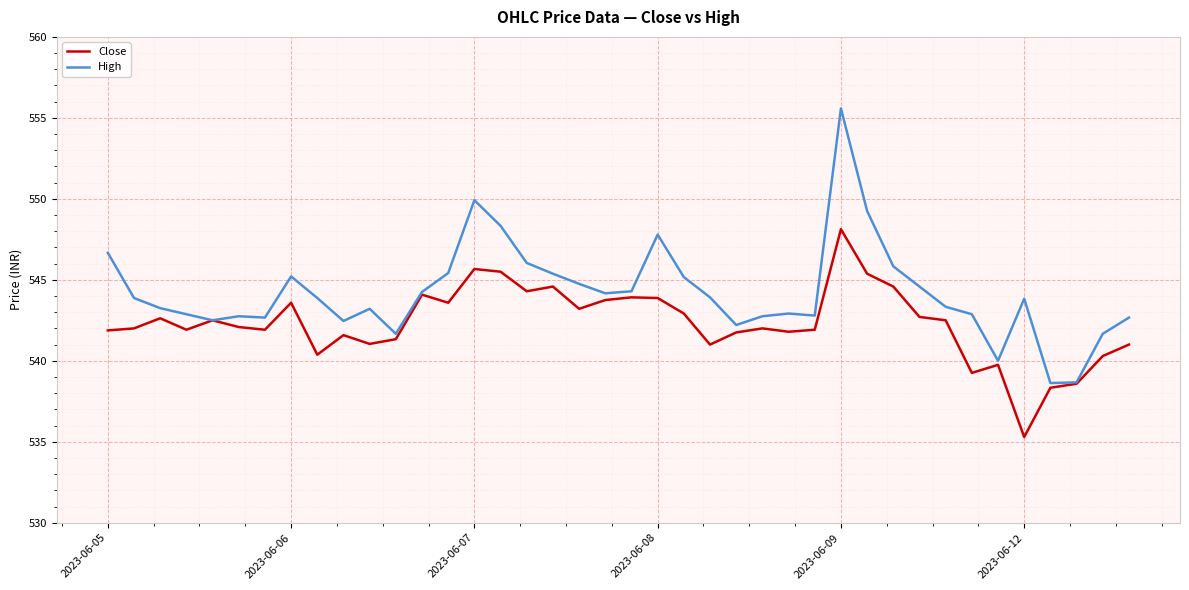

Which series has the largest total across all categories?

High